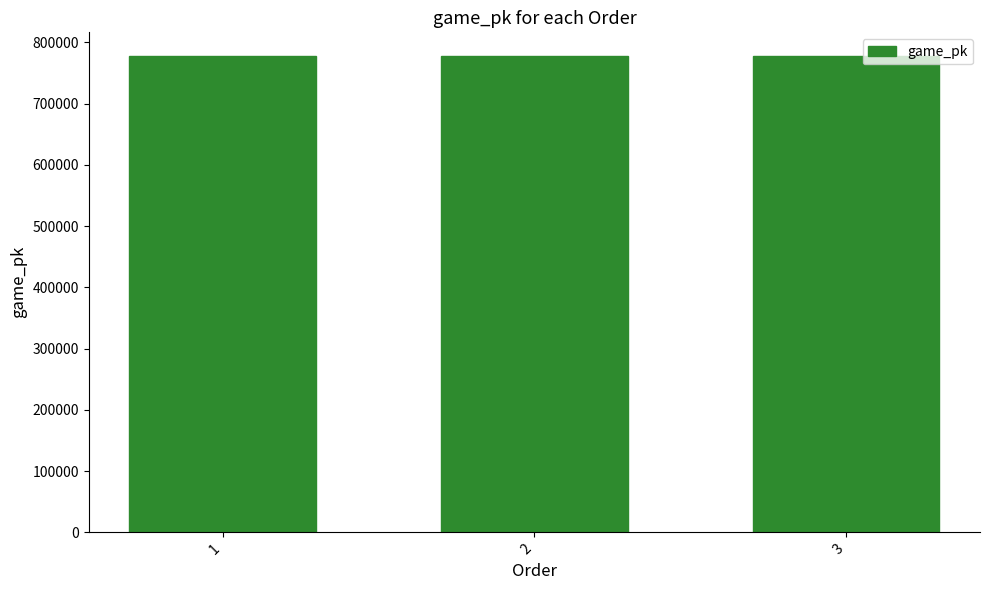

The chart shows a value of 1311035 at 1. True or false?

False